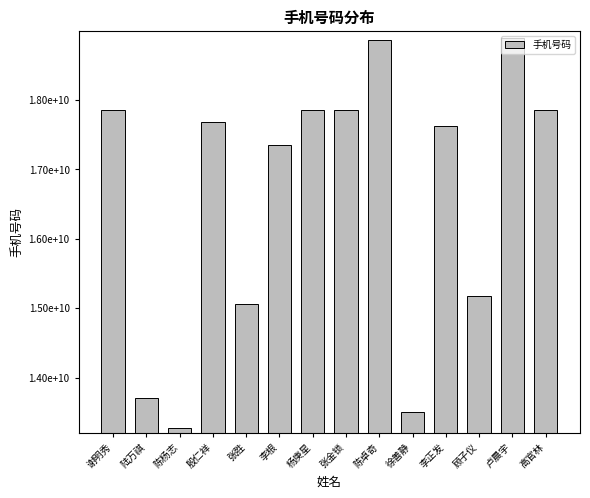

What is the label of the 4th bar from the left?

殷仁祥